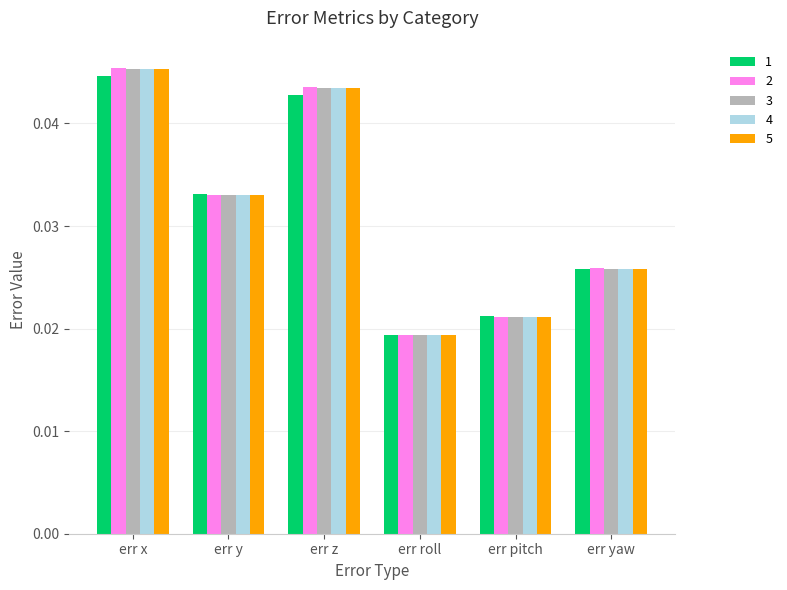

List the labels in order of 5 value, largest first.

err x, err z, err y, err yaw, err pitch, err roll